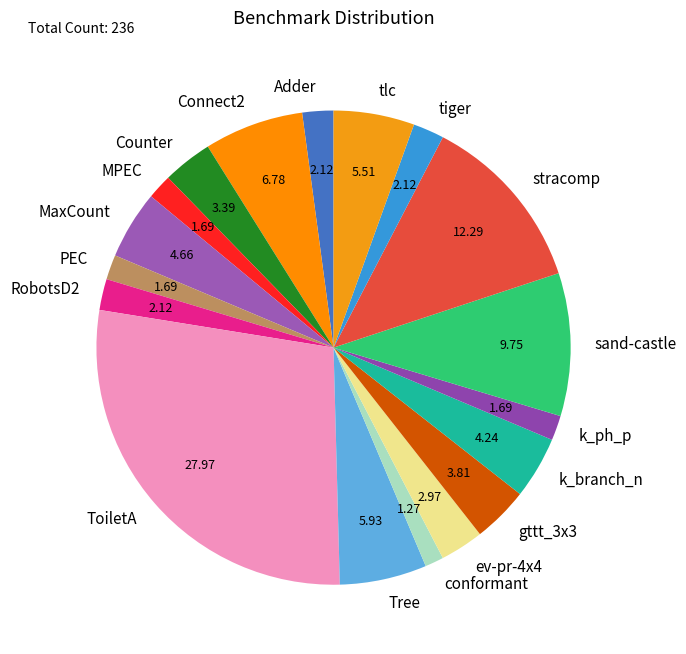

Does PEC represent more than half of the total?

No